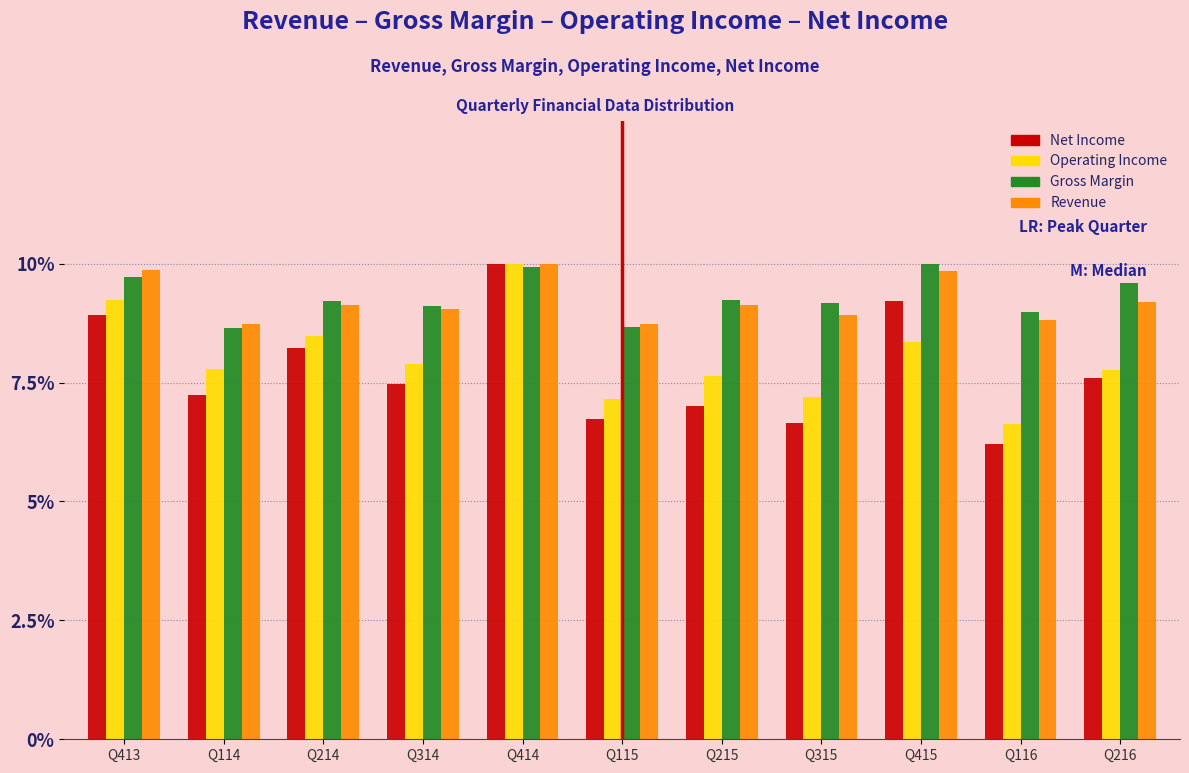

What is the sum of all Net Income values?

85.2